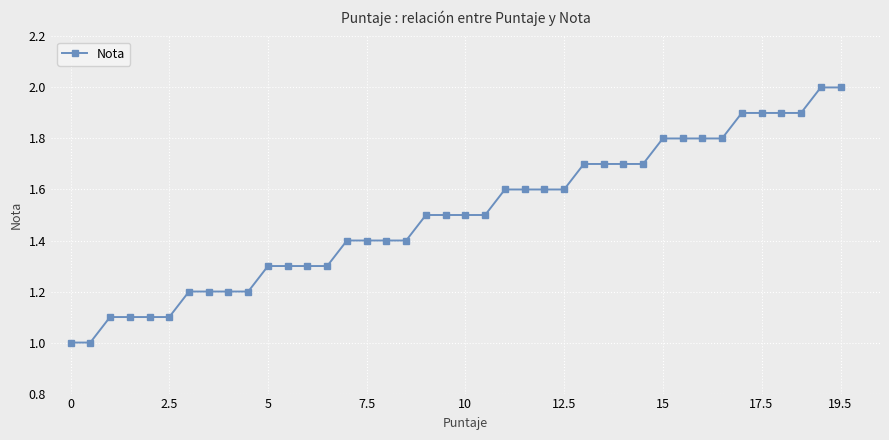

What is the value of the 23rd point from the left?

1.6